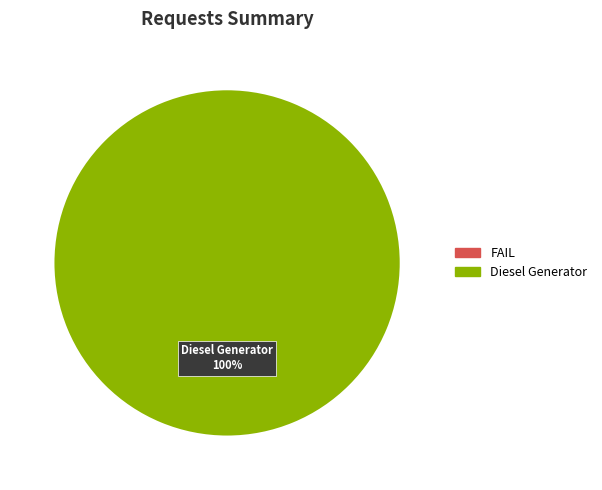

Is there a majority slice in this chart?

Yes